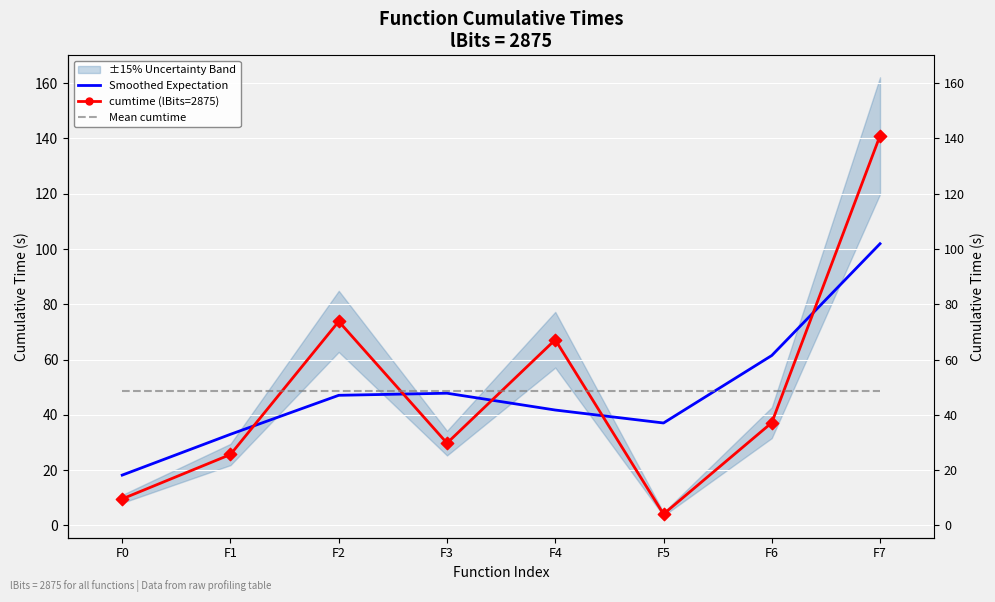

Which series has the widest spread of Y values?

cumtime (lBits=2875)